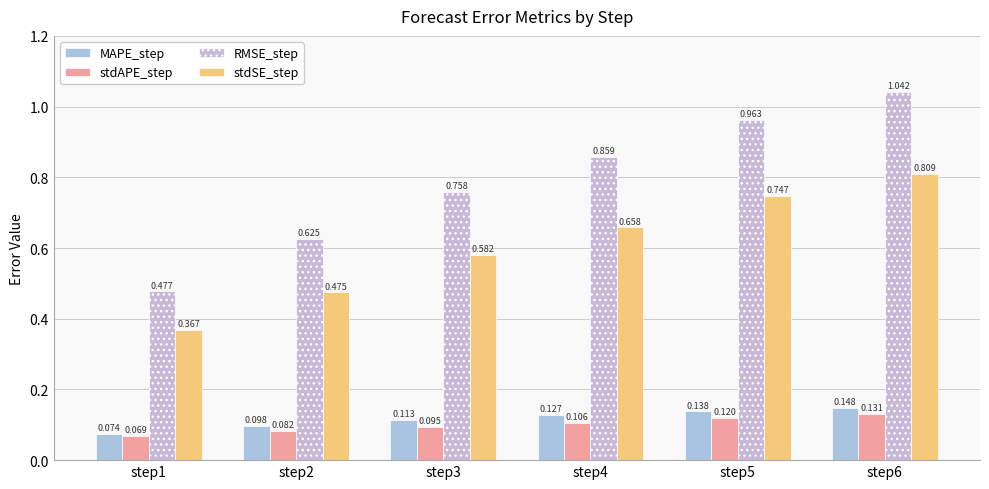

Where is MAPE_step nearest to the value 0?

step1